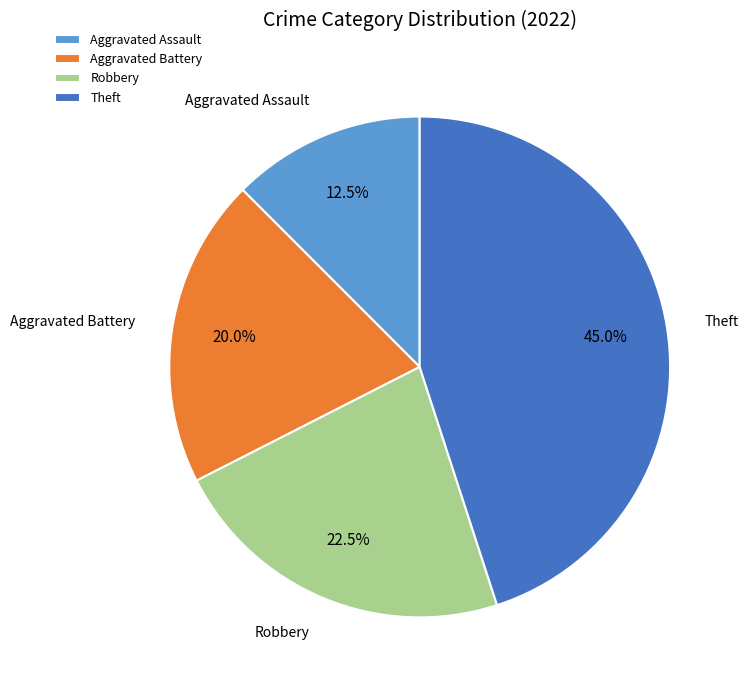

Does Theft account for over 50% of the chart?

No